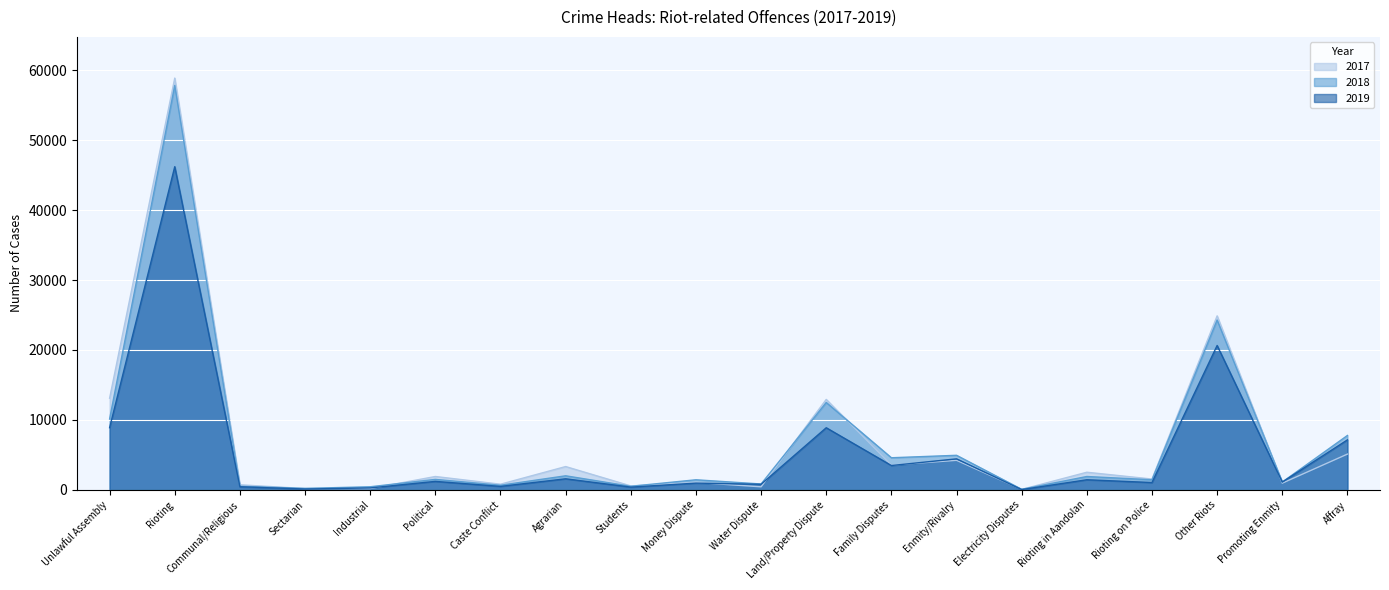

What is the total value across all series at Caste Conflict?

1953